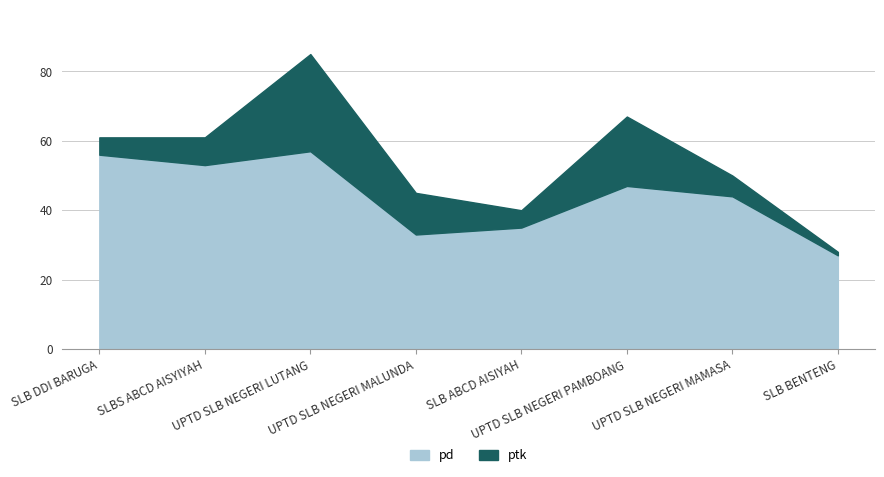

List the labels in order of value, smallest first.

SLB BENTENG, UPTD SLB NEGERI MALUNDA, SLB ABCD AISIYAH, UPTD SLB NEGERI MAMASA, UPTD SLB NEGERI PAMBOANG, SLBS ABCD AISYIYAH, SLB DDI BARUGA, UPTD SLB NEGERI LUTANG